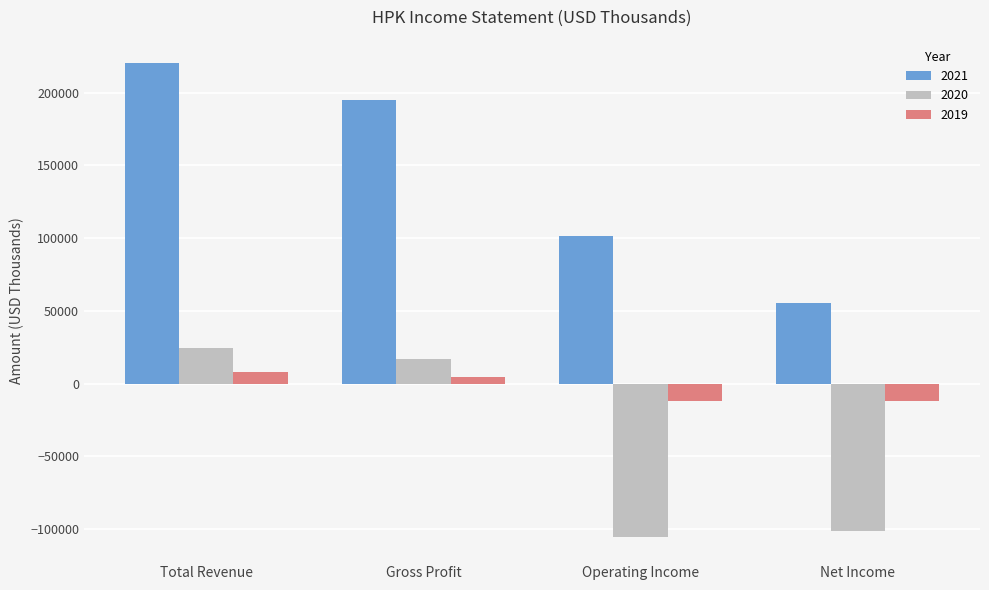

What is the sum of the 2020 values at Gross Profit and Total Revenue?

41700